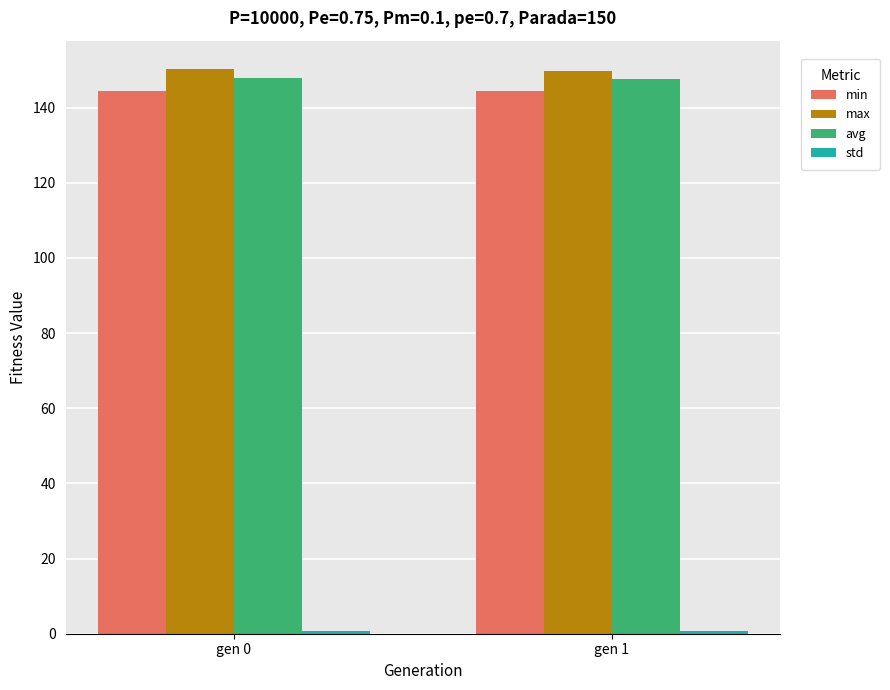

Is it true that avg equals 147.9 at gen 0?

True